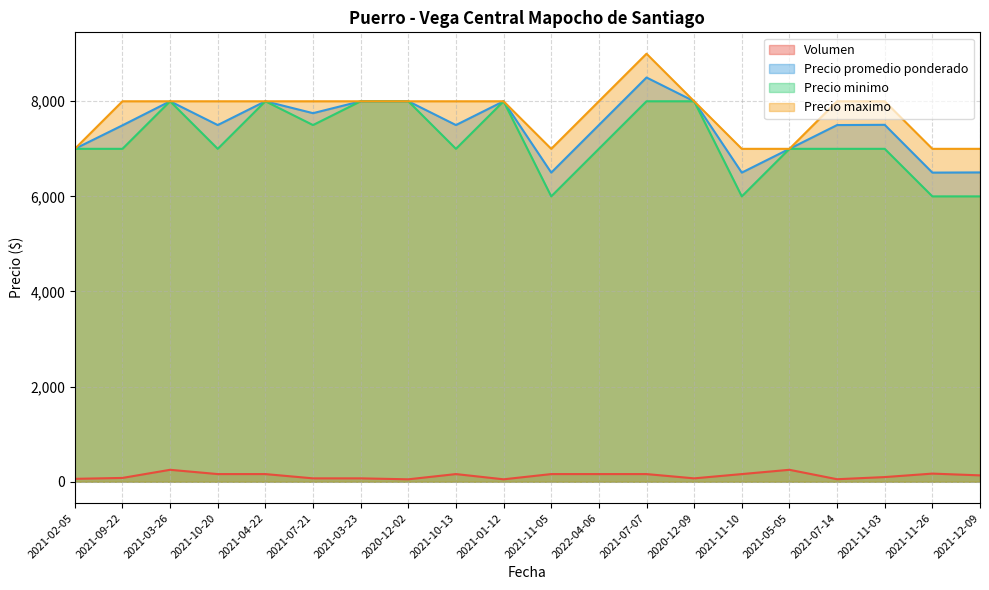

Is the value of Precio maximo at 2021-07-07 greater than the value of Volumen at 2021-07-07?

Yes